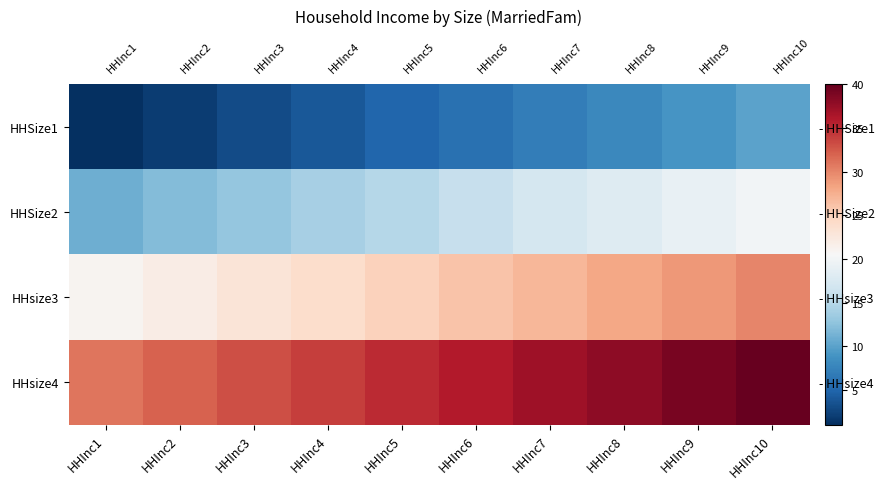

At which category is the sum across all series the highest?

HHInc10